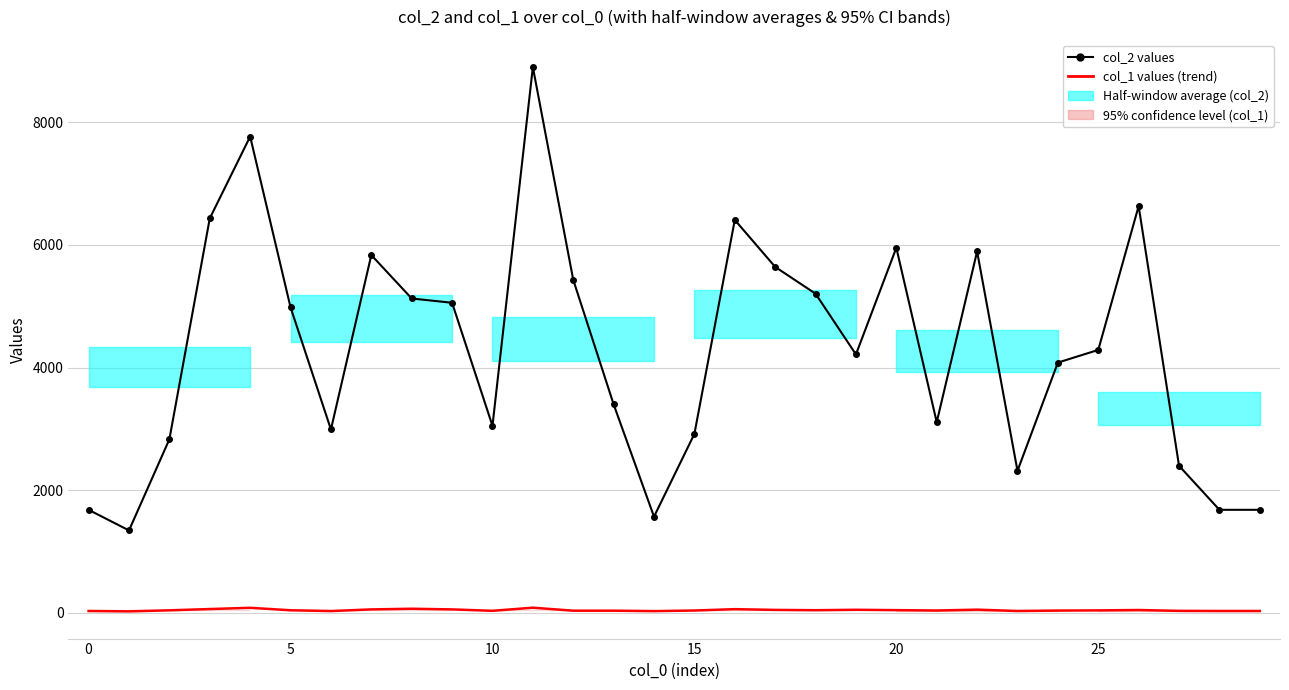

What is the maximum value for col_2 values?

8899